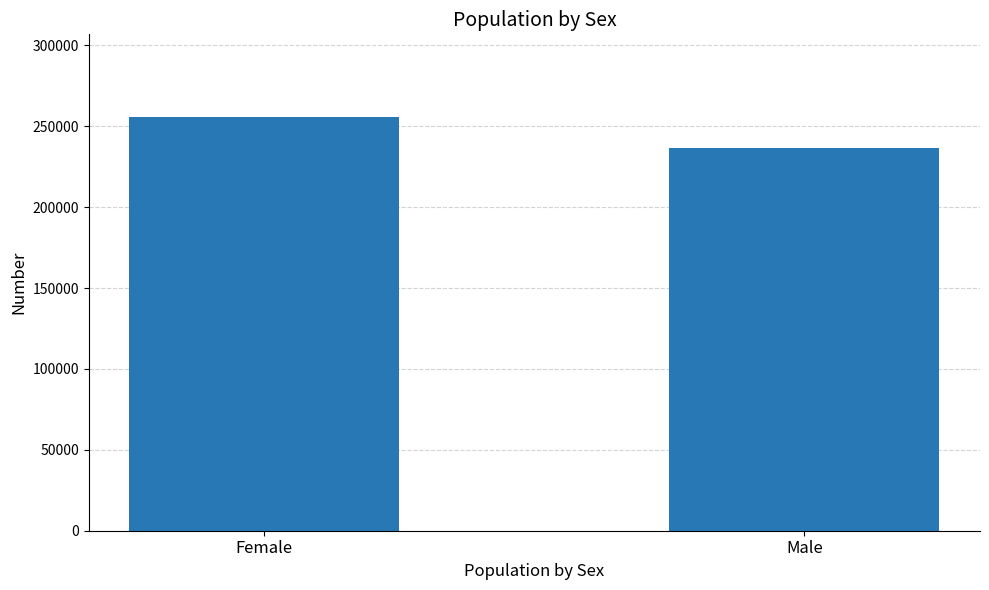

What is the smallest value displayed?

236385